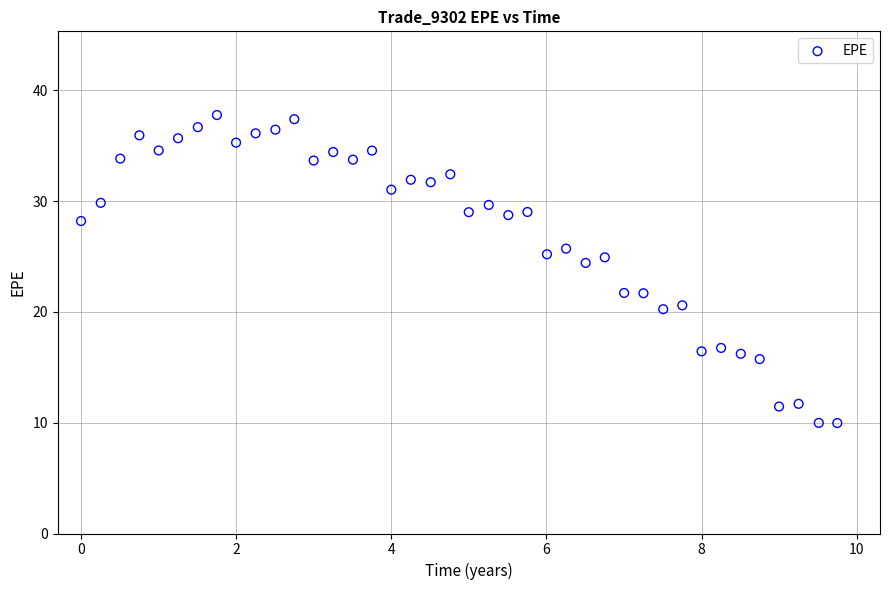

What is the range of Y values (max minus min)?

27.8